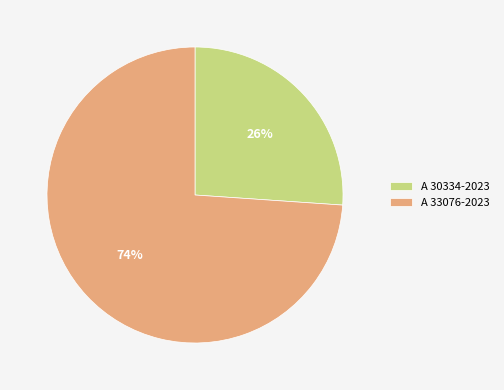

To the nearest percent, what portion does A 30334-2023 represent?

26%